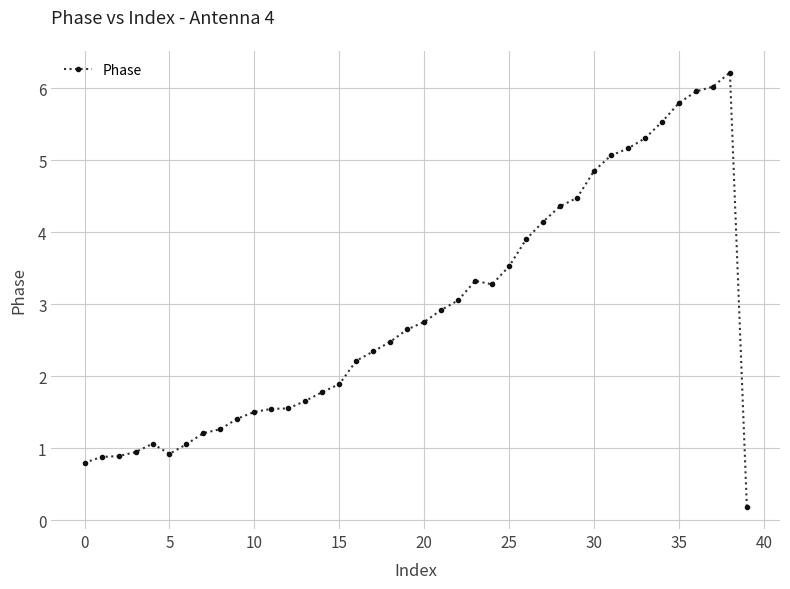

What is the sum of all values?

115.9